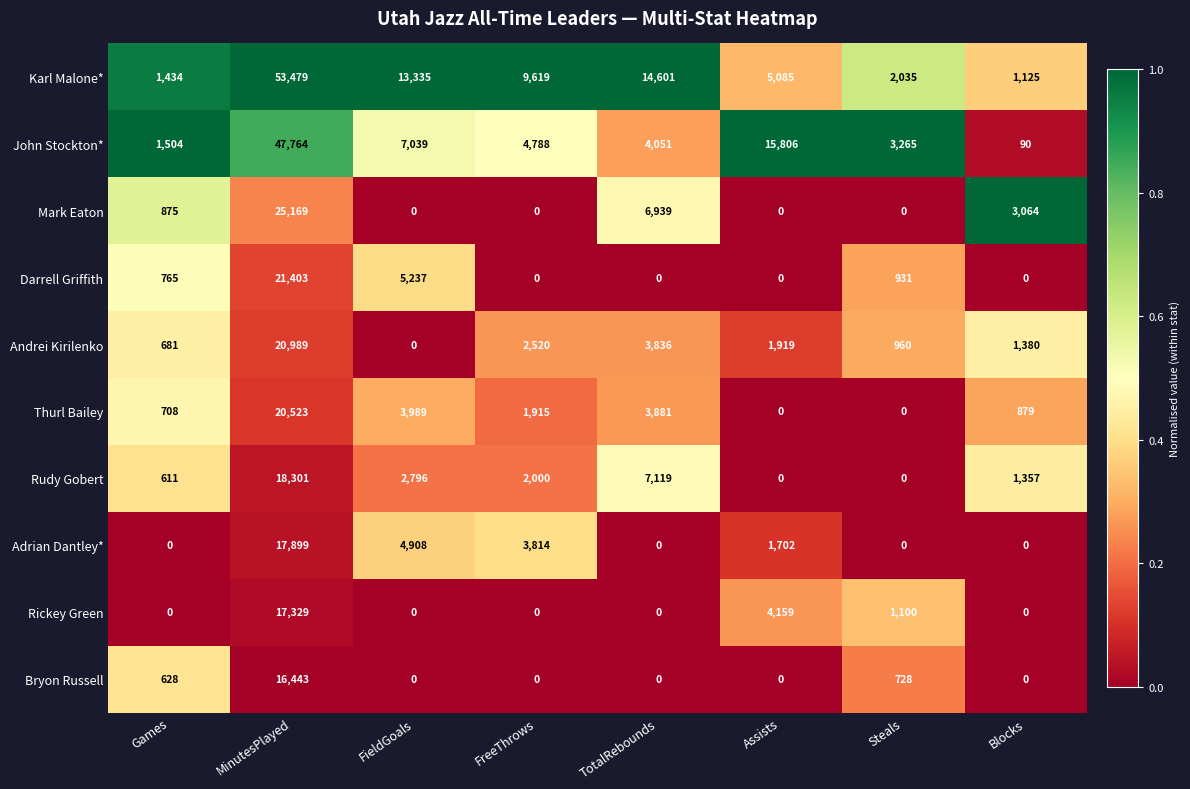

What is the difference between the maximum and second lowest values in the Rickey Green series?

17329